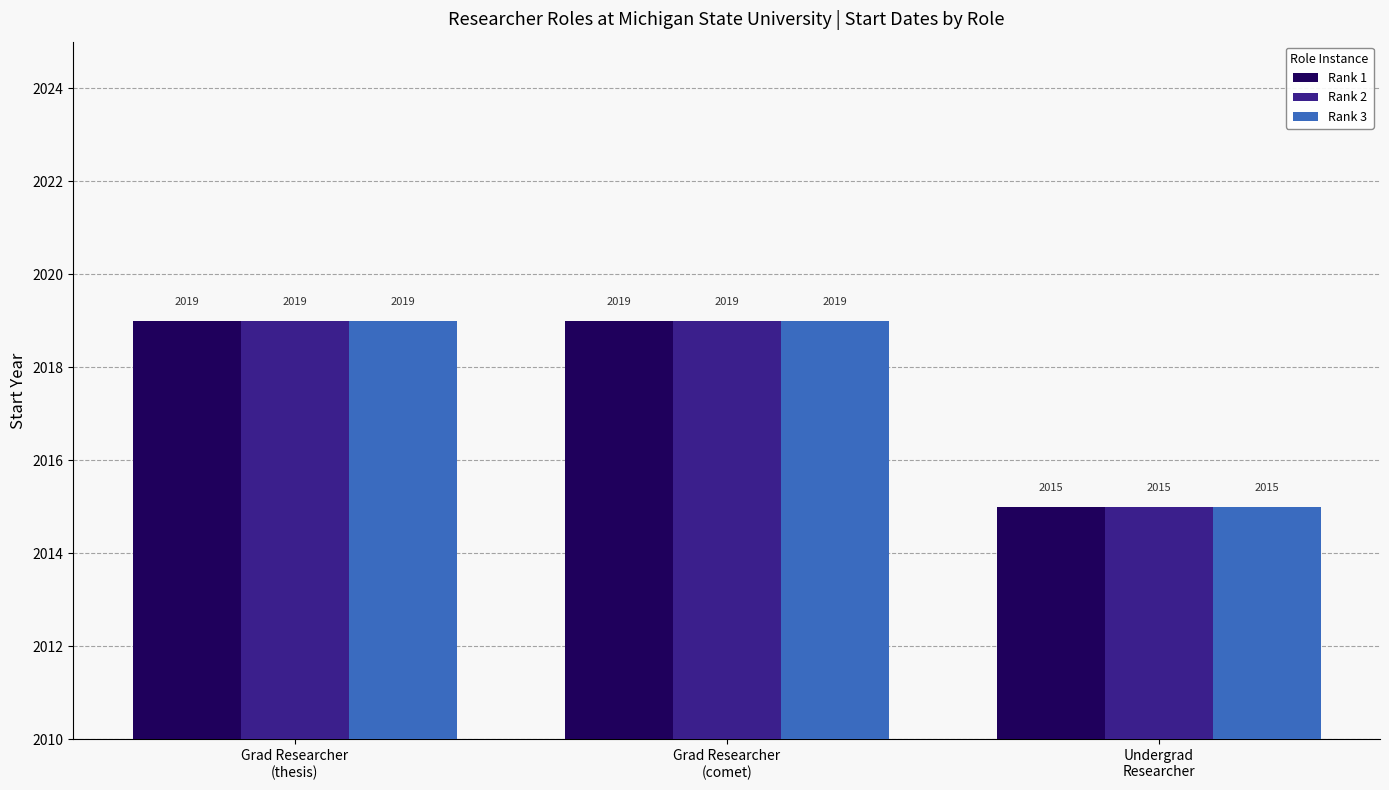

What is the maximum value shown in the chart?

2019